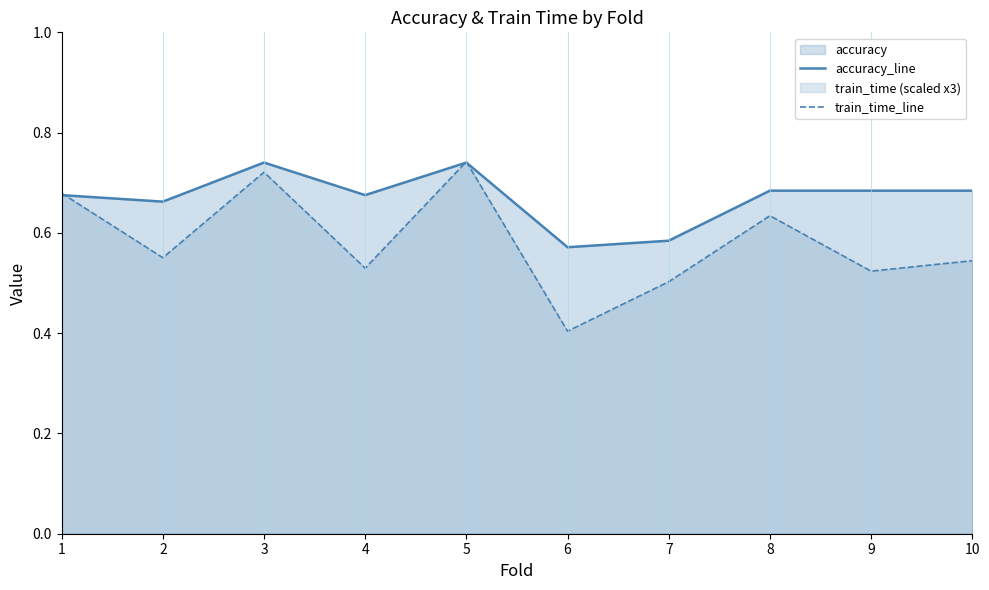

Reading left to right, list all the values displayed in this chart.

accuracy_line: 1=0.7	2=0.7	3=0.7	4=0.7	5=0.7	6=0.6	7=0.6	8=0.7	9=0.7	10=0.7
train_time_line: 1=0.7	2=0.6	3=0.7	4=0.5	5=0.7	6=0.4	7=0.5	8=0.6	9=0.5	10=0.5